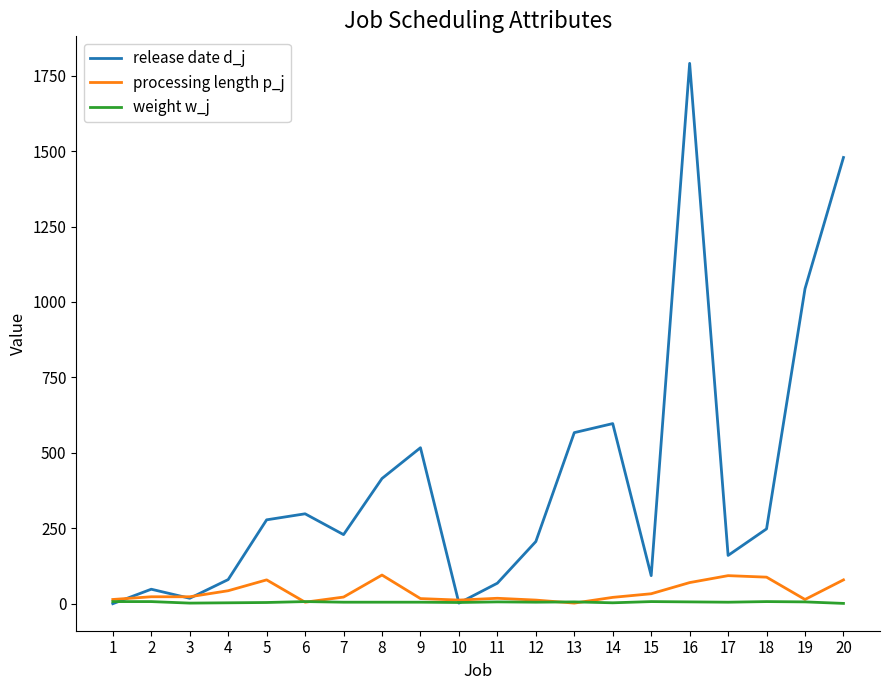

Rank the series by their maximum value, from highest to lowest.

release date d_j, processing length p_j, weight w_j